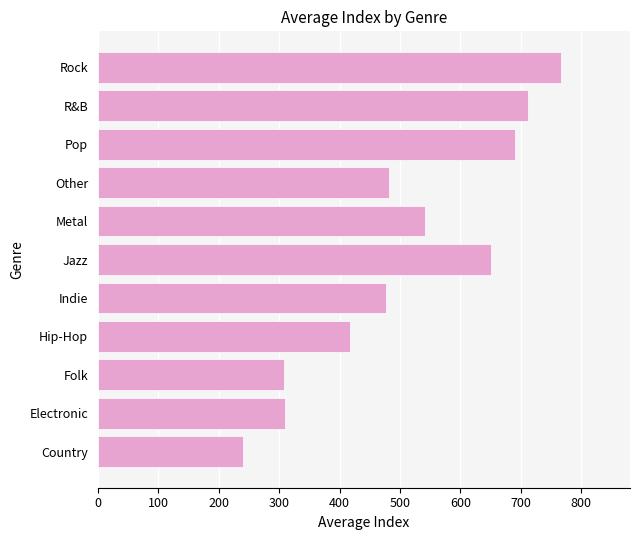

Approximately how many times larger is the value at Hip-Hop compared to Country?

1.7